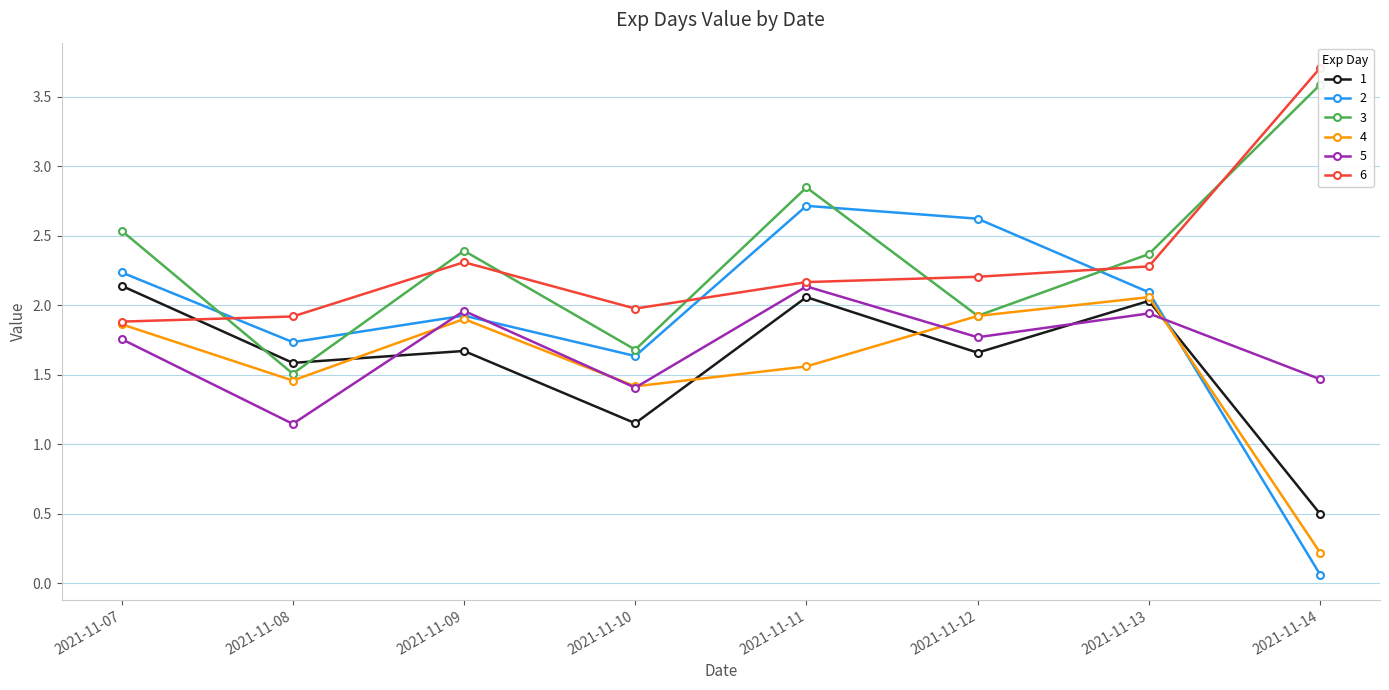

In 4, how many points are higher than both neighbors (excluding endpoints)?

2